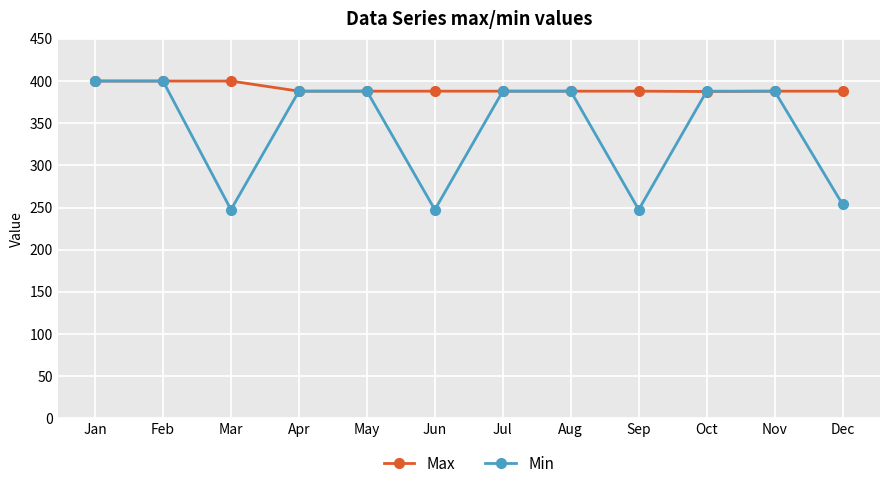

How many categories are shown in the chart?

12